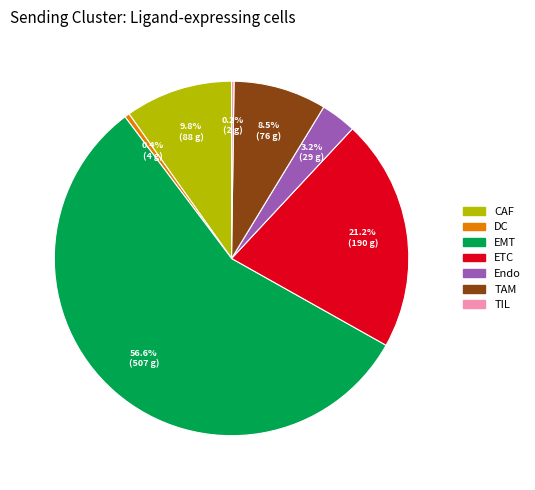

Which slice is the largest?

EMT